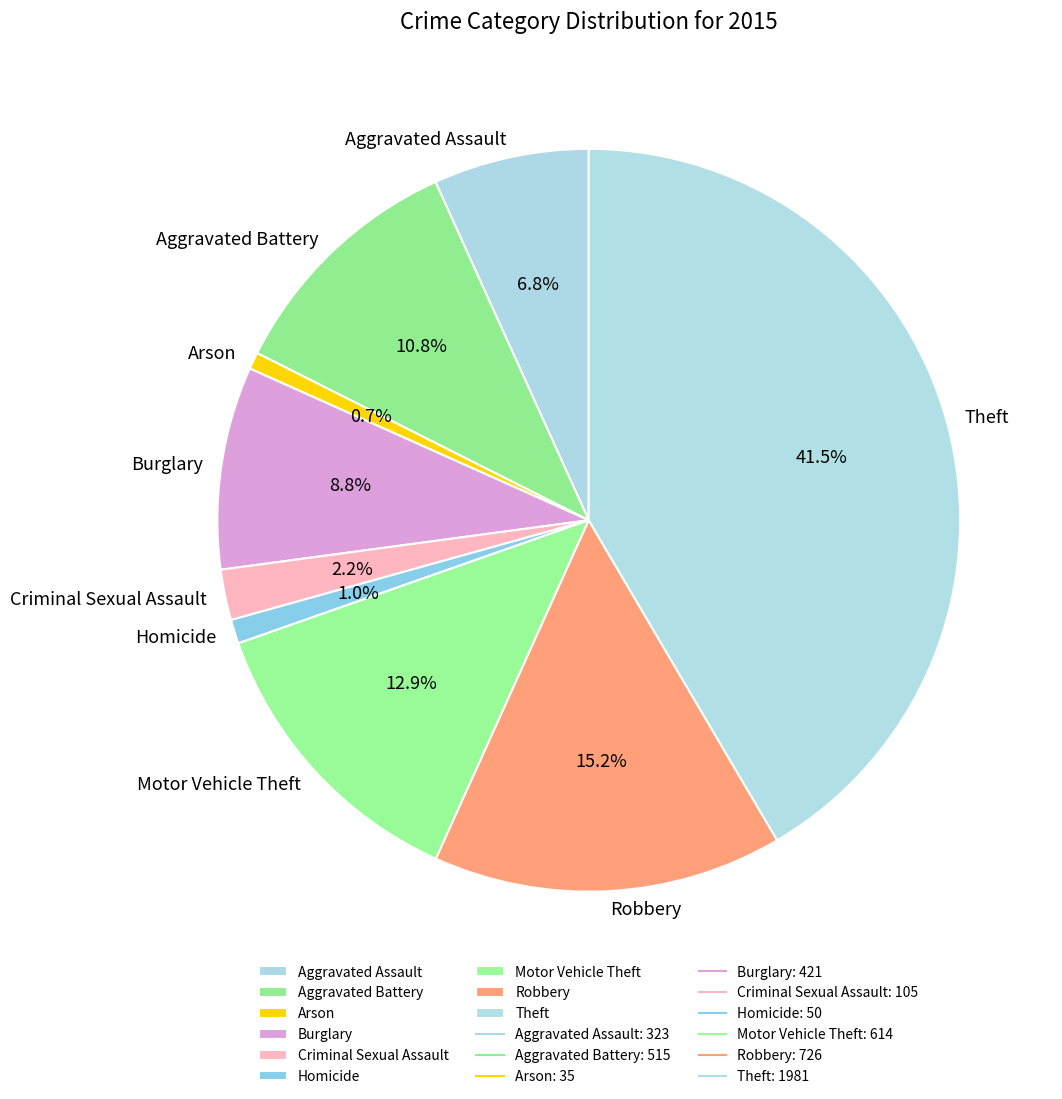

The Aggravated Battery slice represents 11% of the pie. True or false?

True